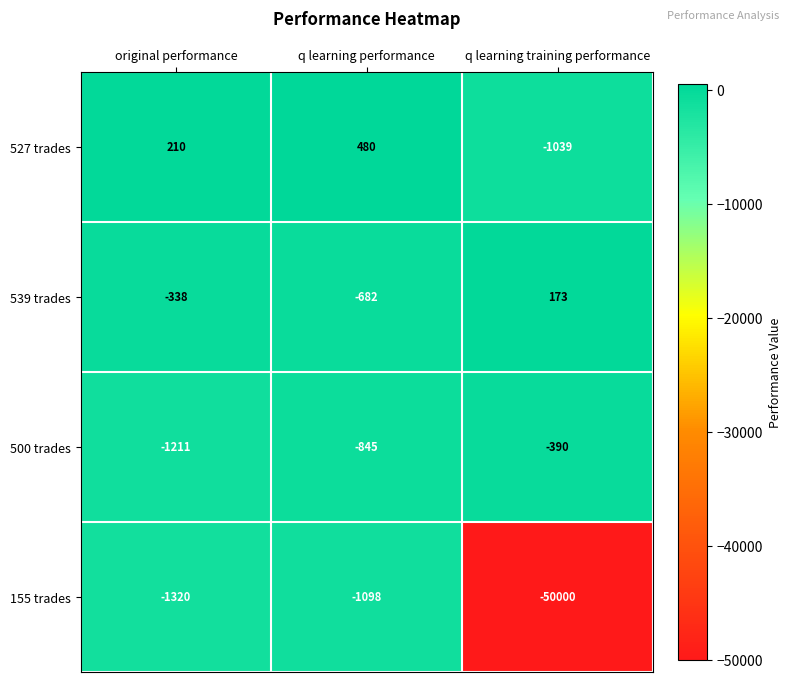

Between original performance and q learning training performance, which series saw the biggest shift?

155 trades